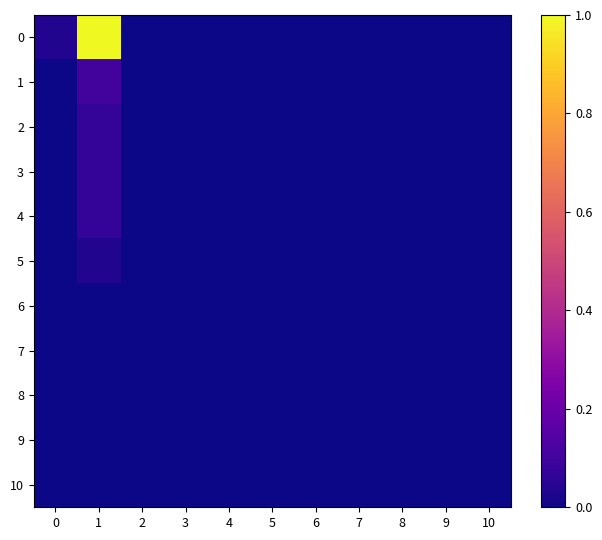

What is the total value across all series at 1?

1.3